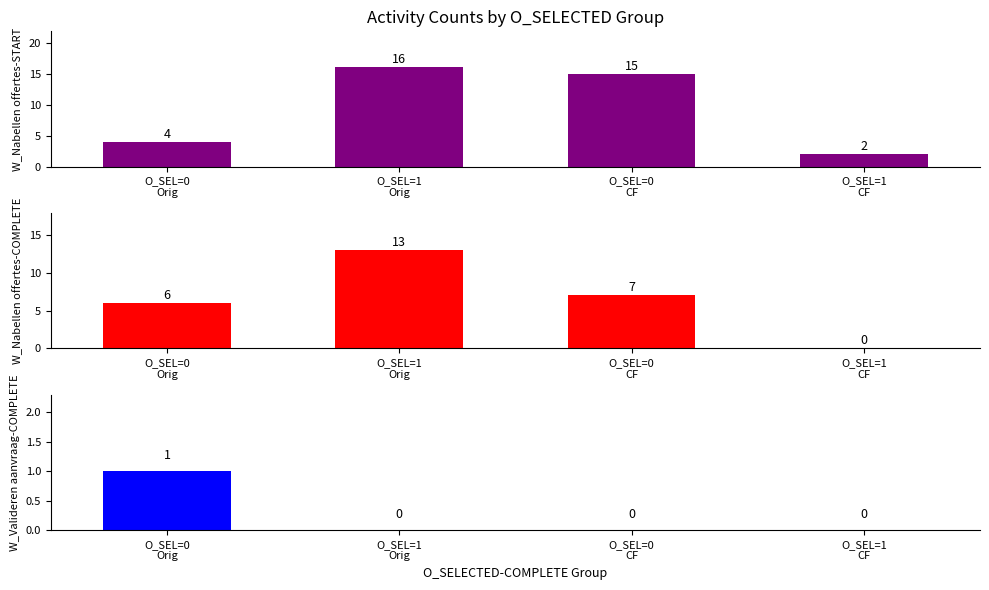

List the series in order of their peak value, highest first.

W_Nabellen offertes-START, W_Nabellen offertes-COMPLETE, W_Valideren aanvraag-COMPLETE